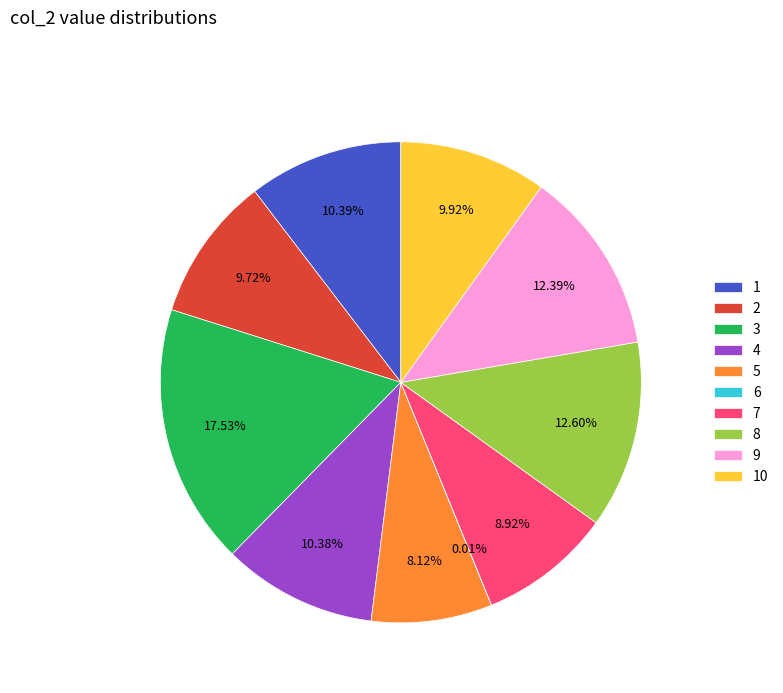

Is there a majority slice in this chart?

No